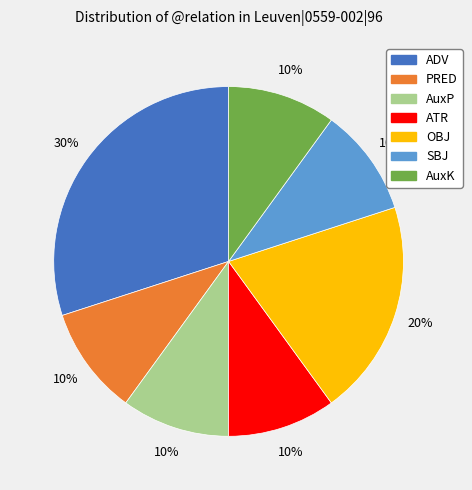

How many segments does this pie chart have?

7